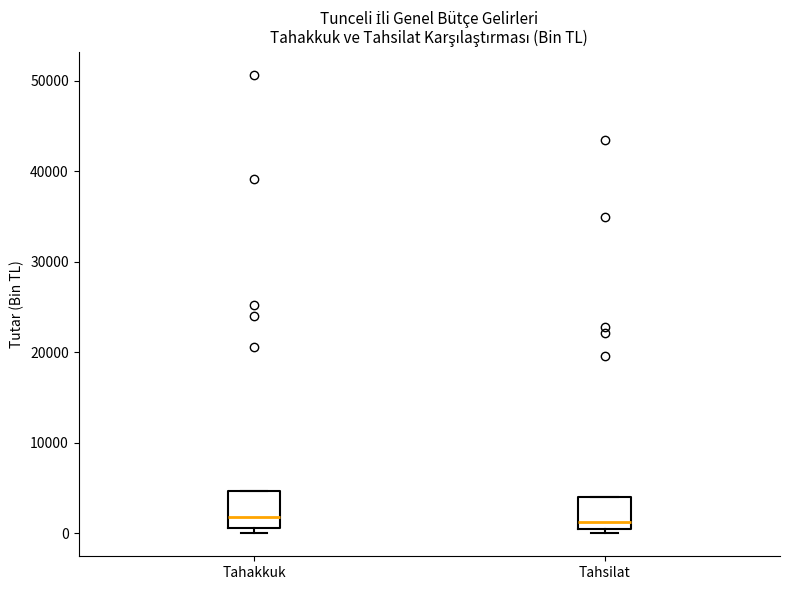

Reading left to right, transcribe this box plot: for each box, give where its median line is, the range the box spans, and where its two whiskers end, as read against the y-axis. The values are not printed on the chart, so give them approximately, as read against the axis.

Tahakkuk: median 2000, box 1000 to 5000, whiskers 0 to 5000
Tahsilat: median 1000, box 0 to 4000, whiskers 0 (just below the box's lower edge) to 4000